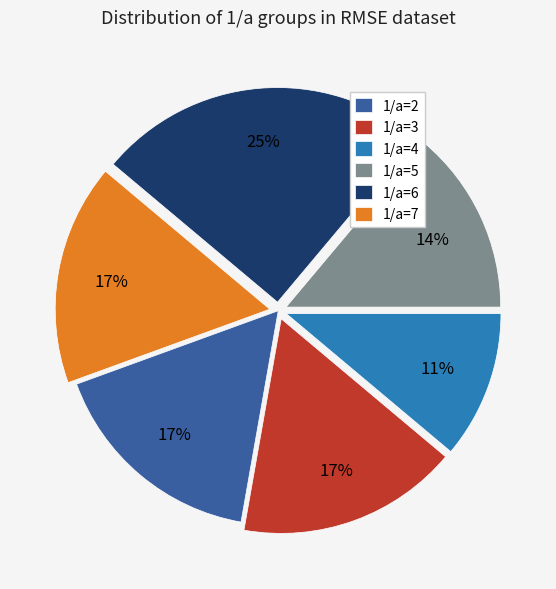

Is it true that 1/a=3 is 17% of the pie?

True